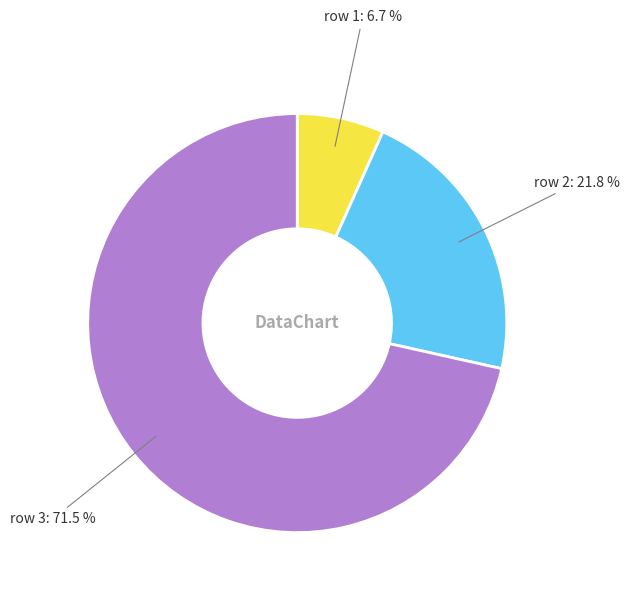

Which category has the biggest portion of the pie?

row 3